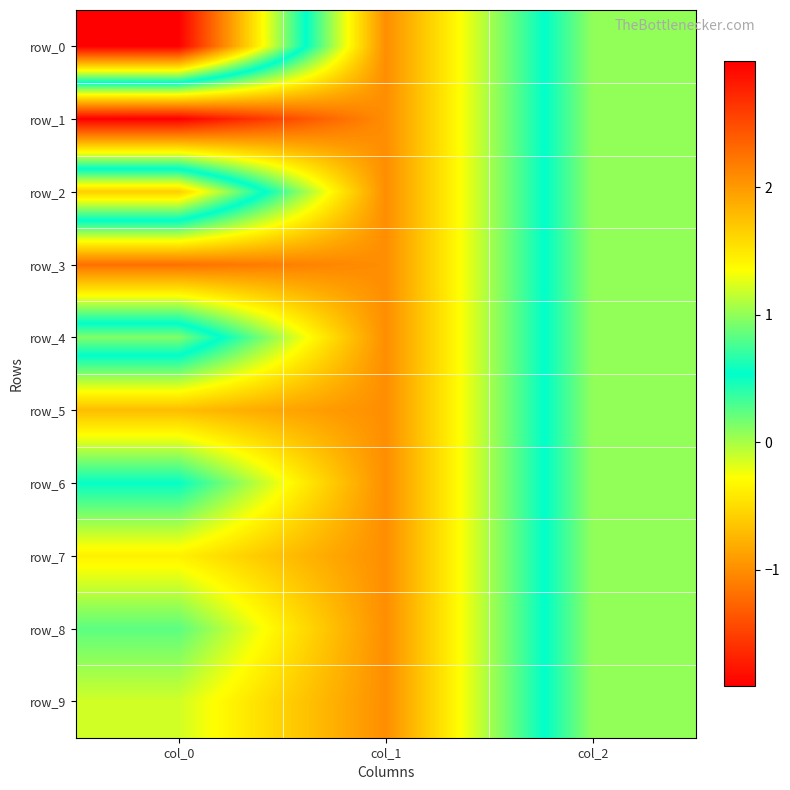

Where is row_1 nearest to the value 0?

col_1